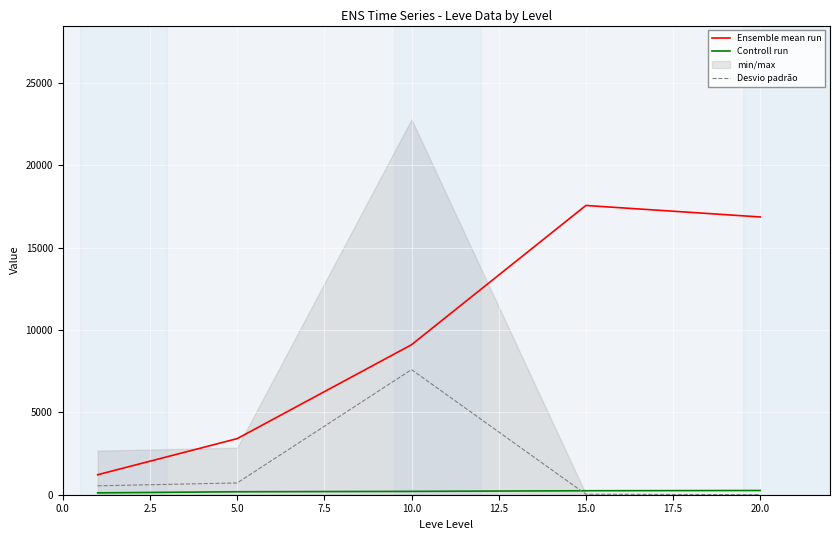

Where is Desvio padrão nearest to the value 3799?

5.0